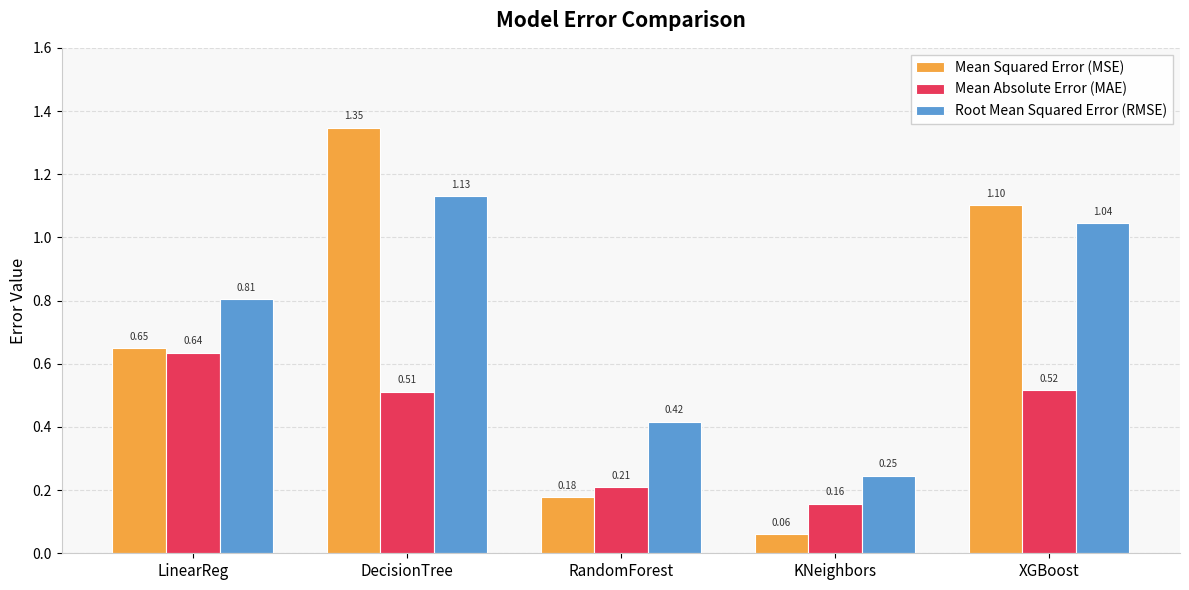

How many groups of bars are there?

5